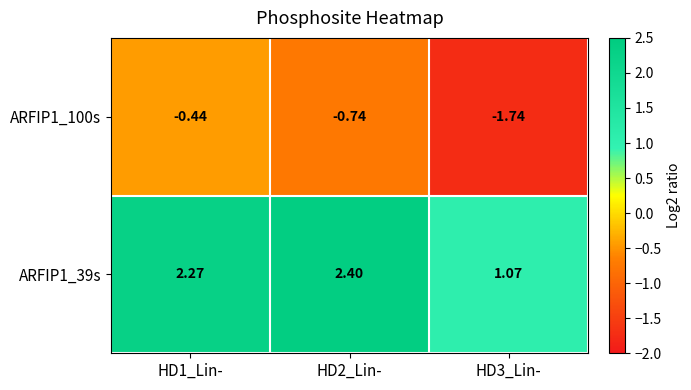

How many distinct data groups are displayed?

2